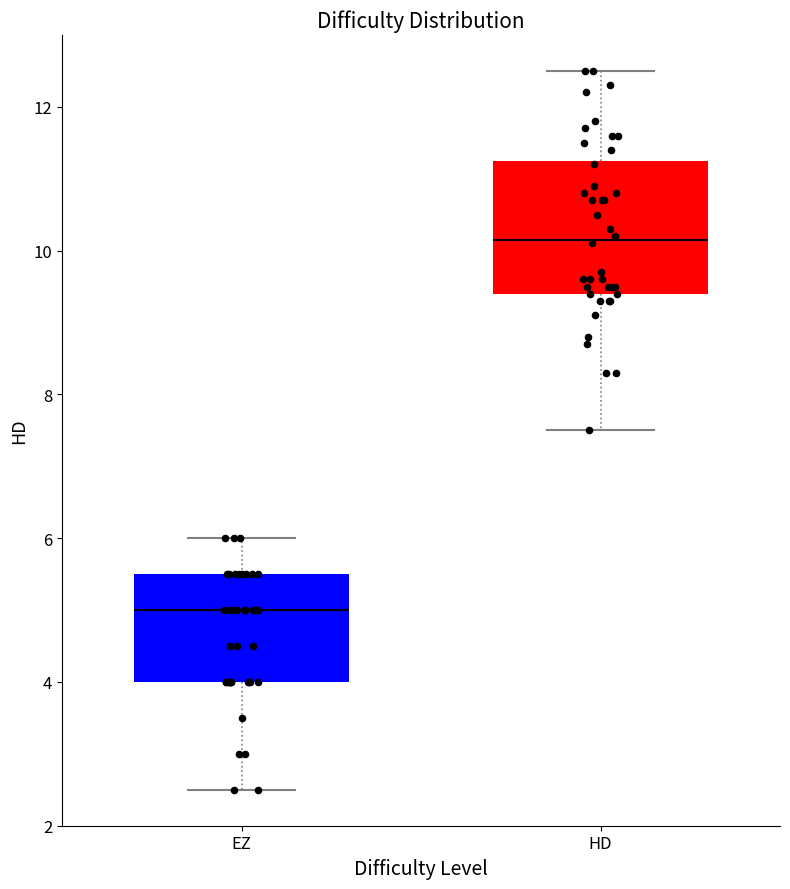

Reading left to right, read every box against the y-axis: the position of its median line, the range the box covers, and the ends of its whiskers. The values are not printed on the chart, so give them approximately, as read against the axis.

EZ: median 5.0, box 4.0 to 5.6, whiskers 2.6 to 6.0
HD: median 10.2, box 9.4 to 11.2, whiskers 7.6 to 12.6